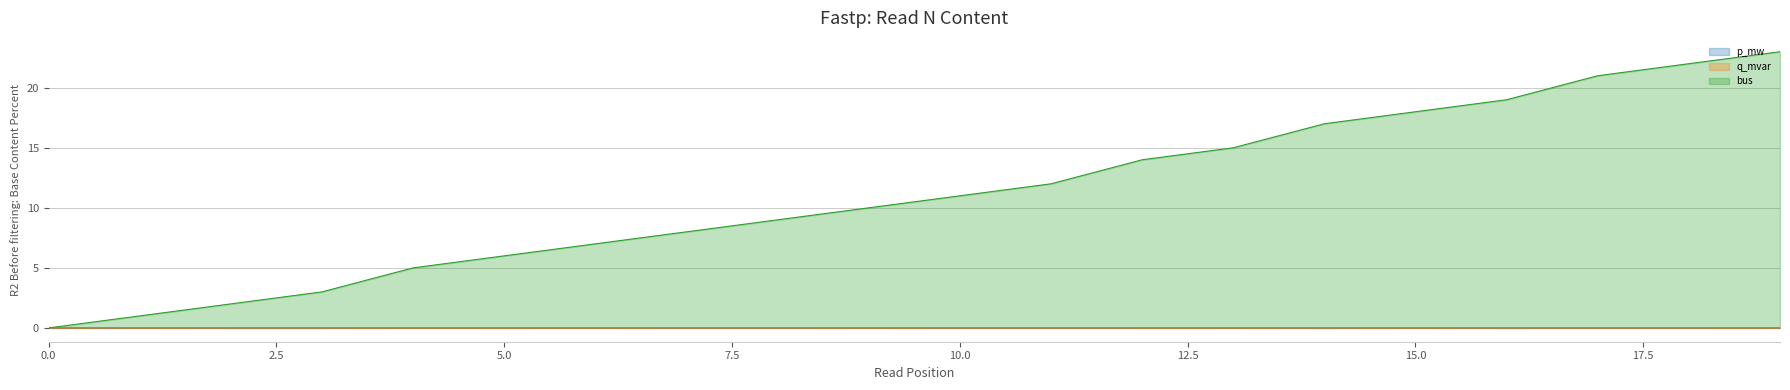

True or false: bus has more than 1 interior local peaks.

False